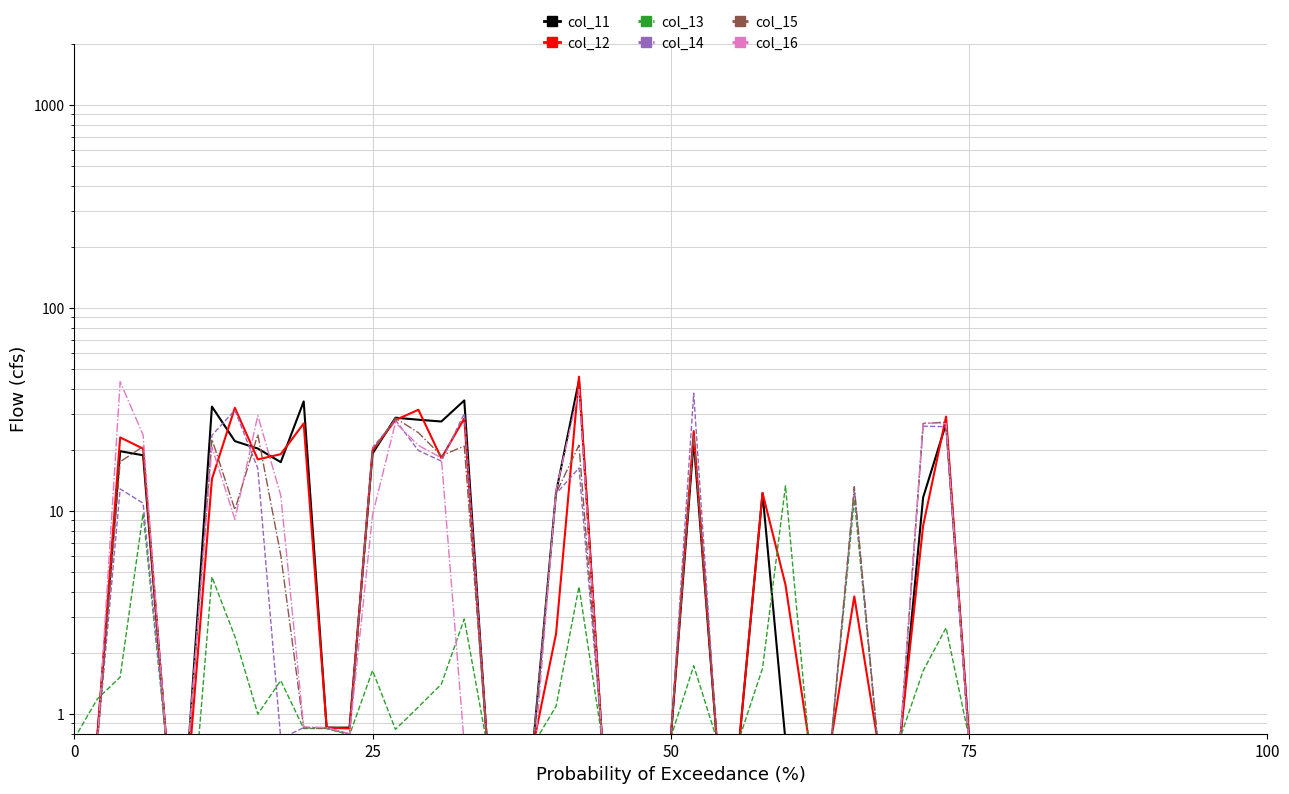

Which series has the largest total across all categories?

col_11